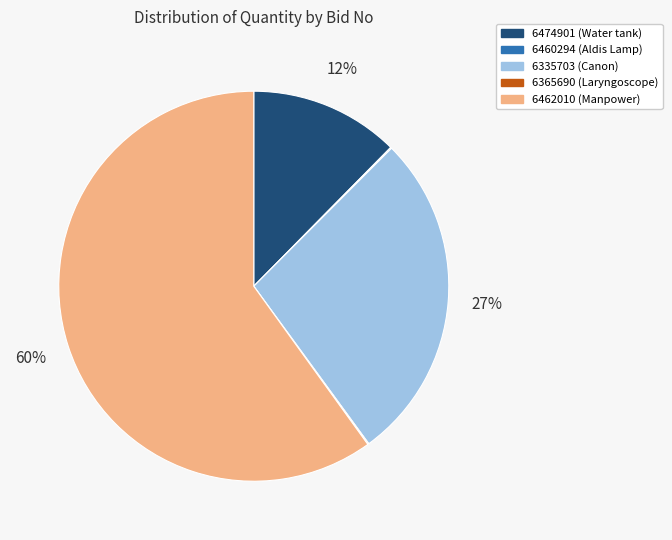

Which slice is the largest?

6462010 (Manpower)